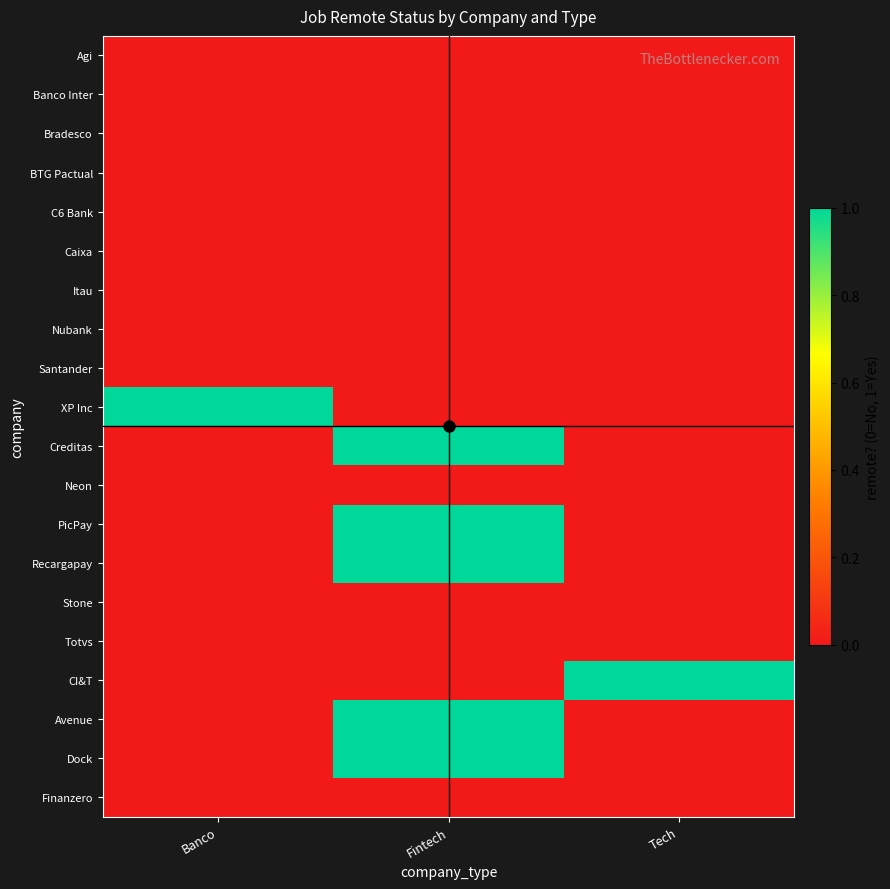

Between Banco and Tech, which series saw the biggest shift?

XP Inc